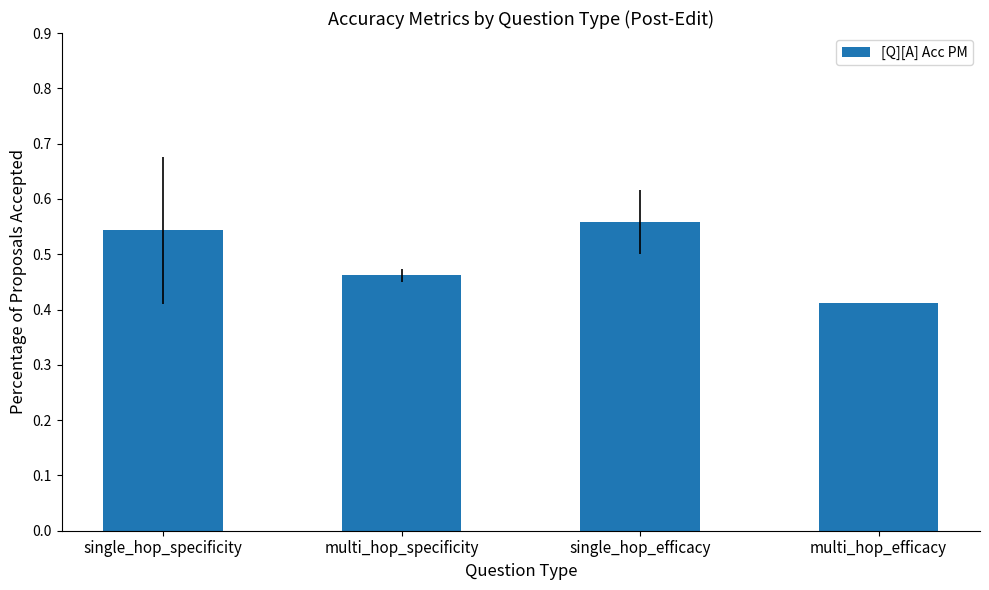

True or false: the data shows 0.8 at single_hop_specificity.

False